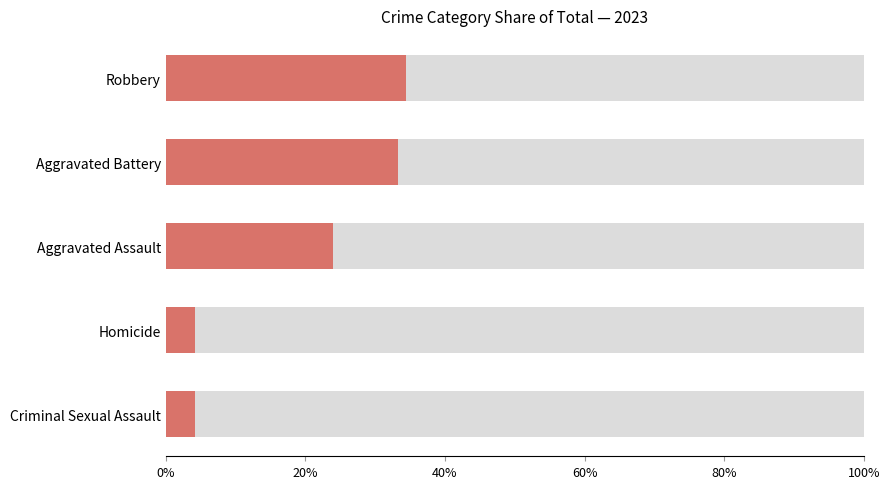

Reading left to right, what are all the values shown in this chart?

0.0	0.0	0.2	0.3	0.3